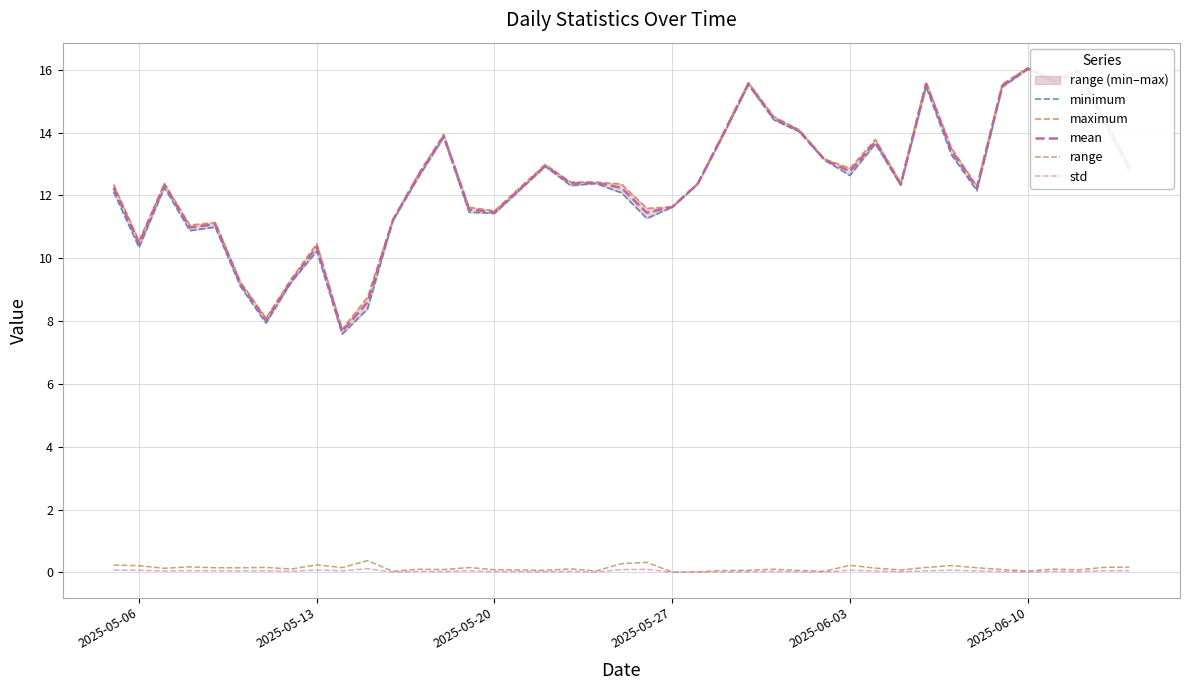

True or false: maximum has more than 2 interior local peaks.

True